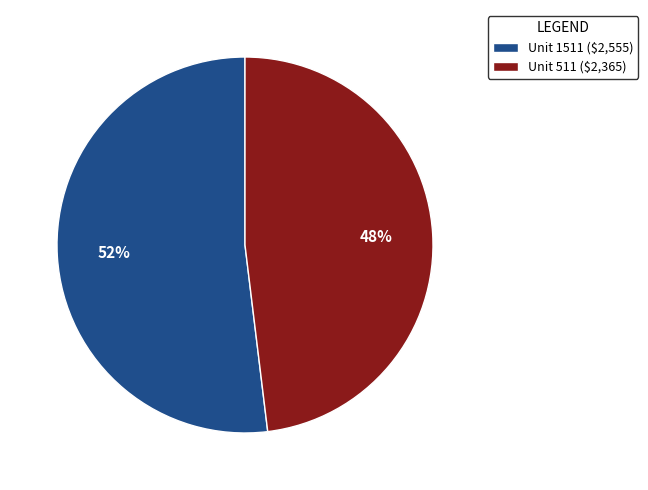

What is the largest slice in the pie chart?

Unit 1511